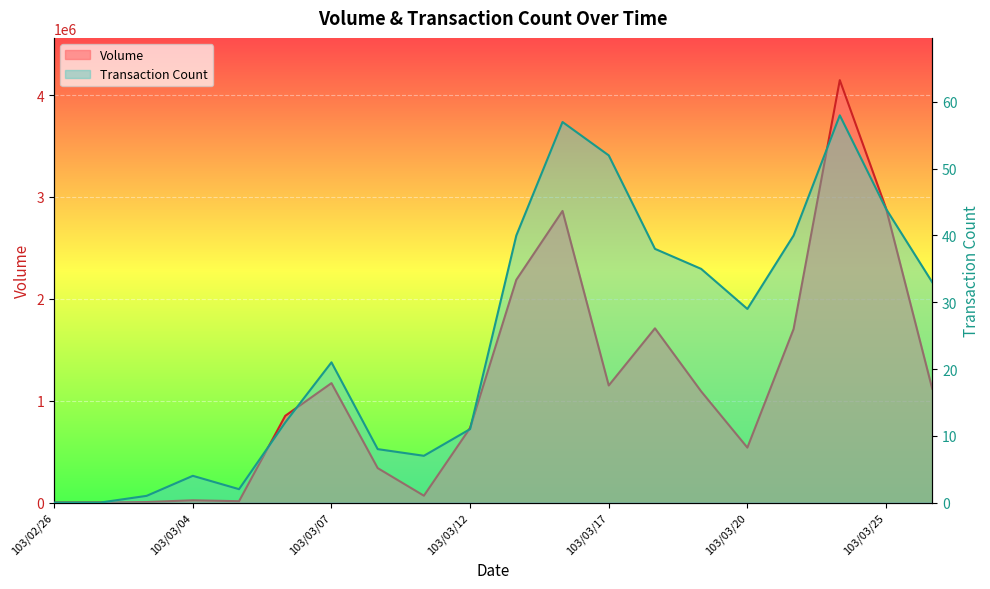

List the series in order of their peak value, highest first.

Volume, Transaction Count